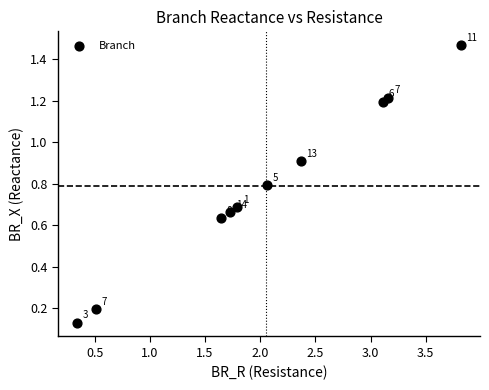

What is the range of Y values (max minus min)?

1.3